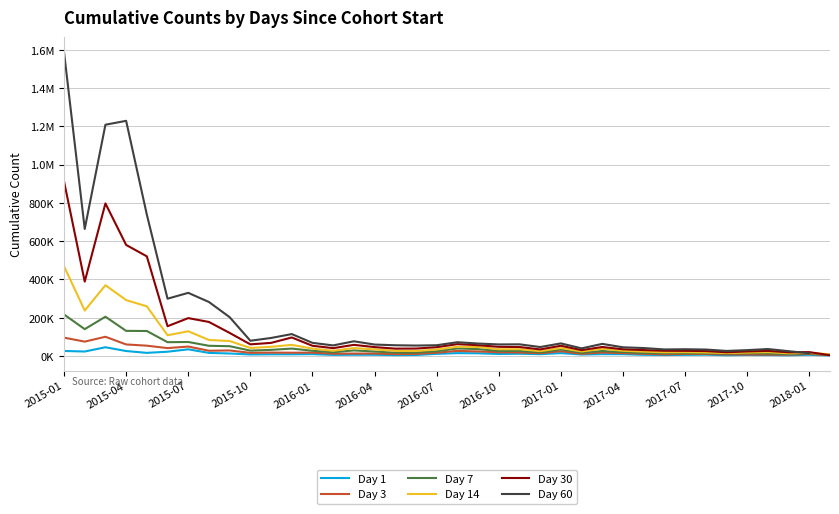

Rank the series at 2016-07 from lowest to highest value.

Day 1, Day 3, Day 7, Day 14, Day 30, Day 60